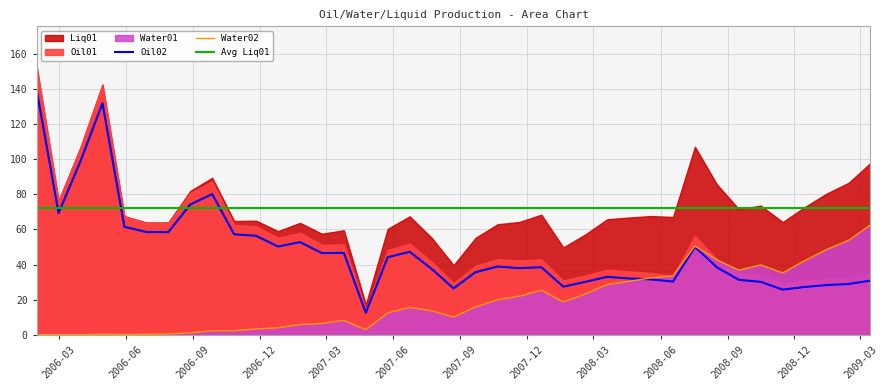

Which series ends up on top after the final intersection of Avg Liq01 and Oil02?

Avg Liq01